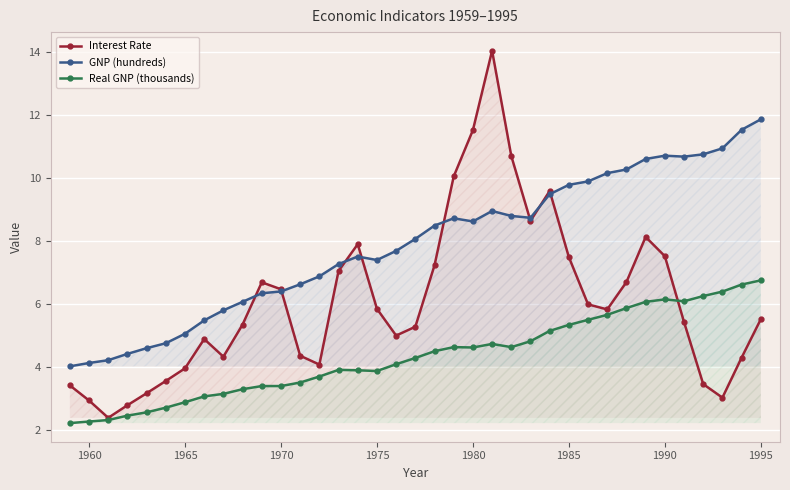

The value of Real GNP (thousands) at 1975 is 3.9. True or false?

True